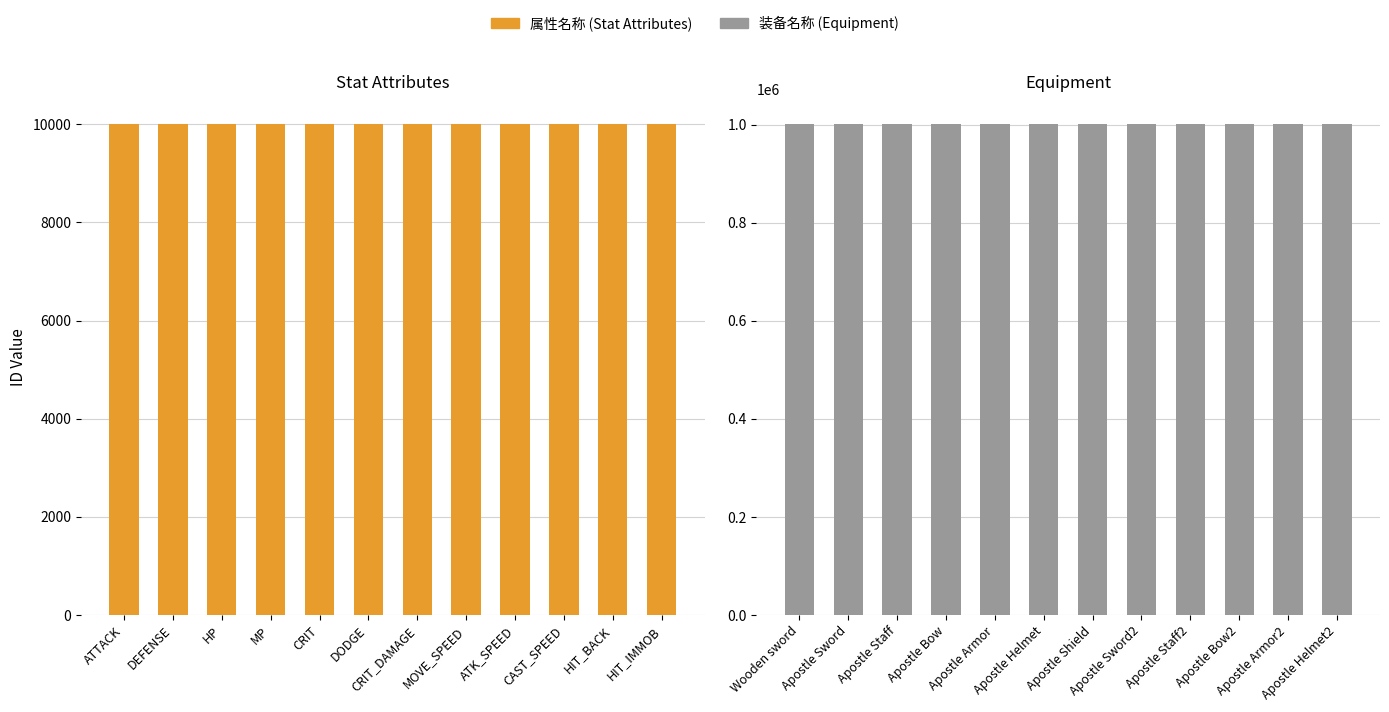

Count the number of data series in this chart.

2